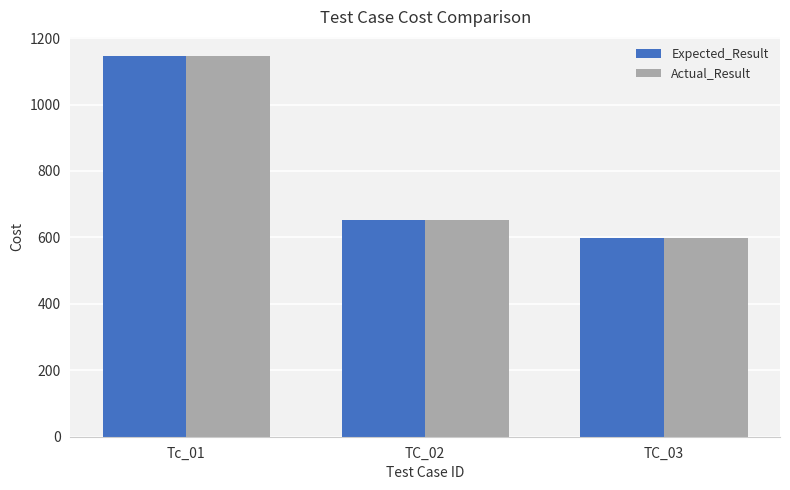

How many data points in Expected_Result are above 652?

2